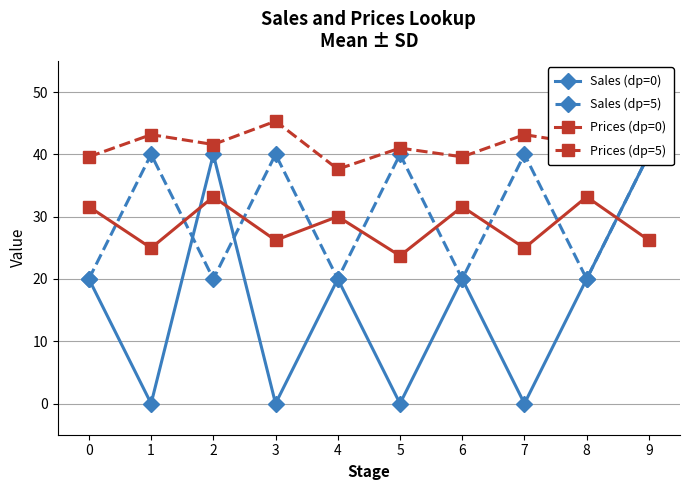

List the series in order of their peak value, highest first.

Prices (dp=5), Sales (dp=0), Sales (dp=5), Prices (dp=0)